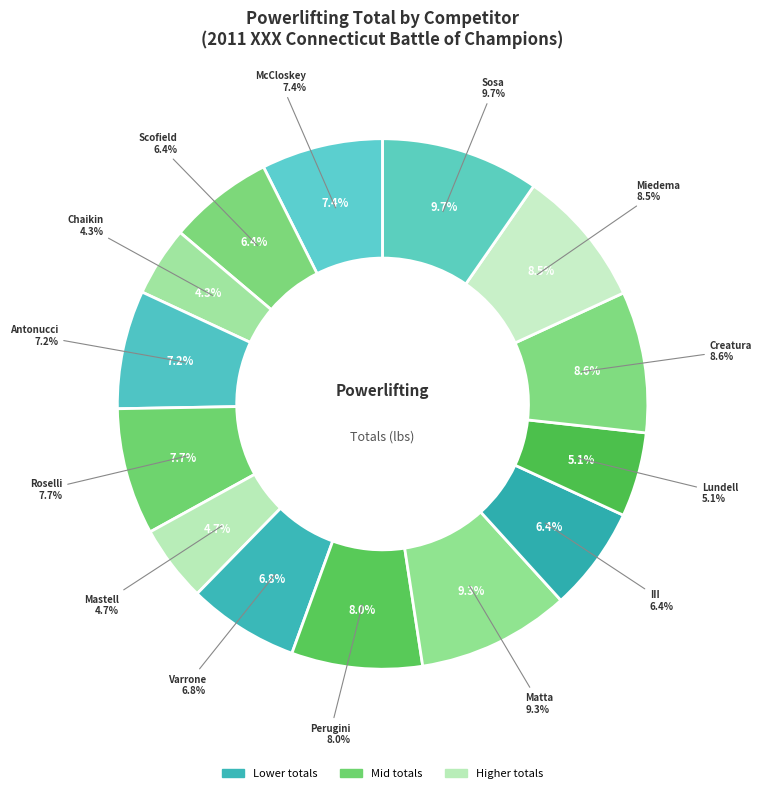

To the nearest percent, what is the difference between the largest and smallest slice percentages?

5%